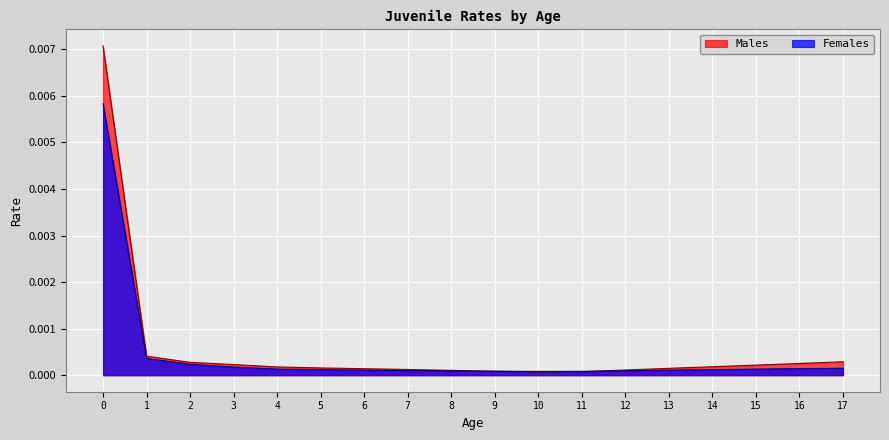

The Males series shows 0.0 at 0. True or false?

False